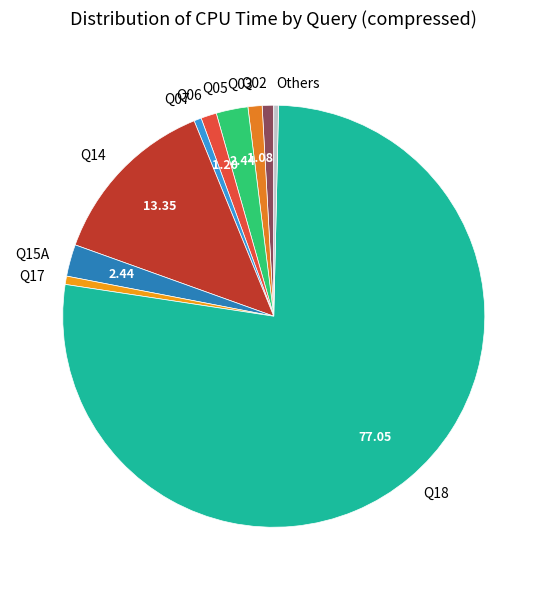

How many segments does this pie chart have?

10